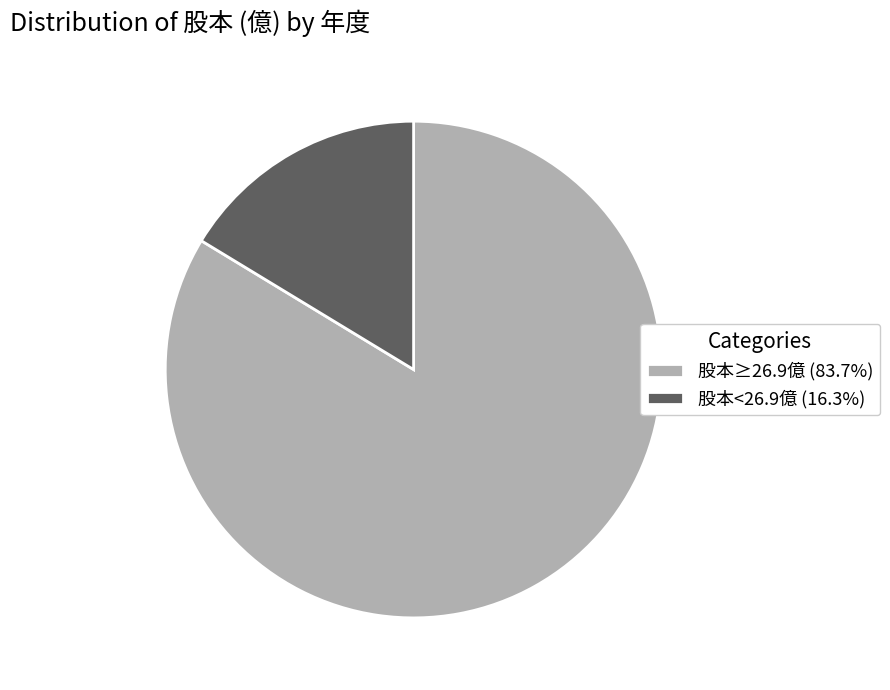

Combined, do 股本≥26.9億 (83.7%) and 股本<26.9億 (16.3%) account for over 50%?

Yes